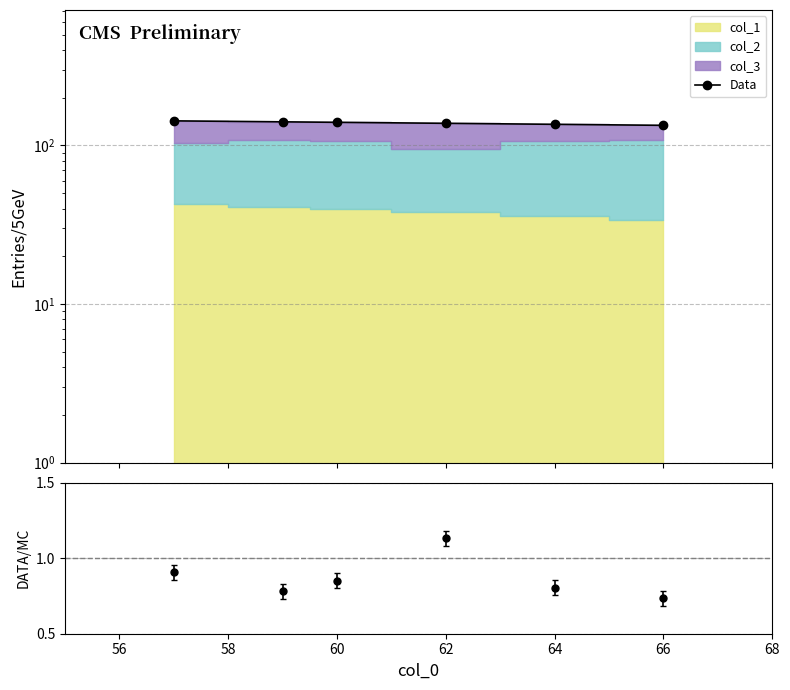

What is the change in value from 62 to 66?

-4